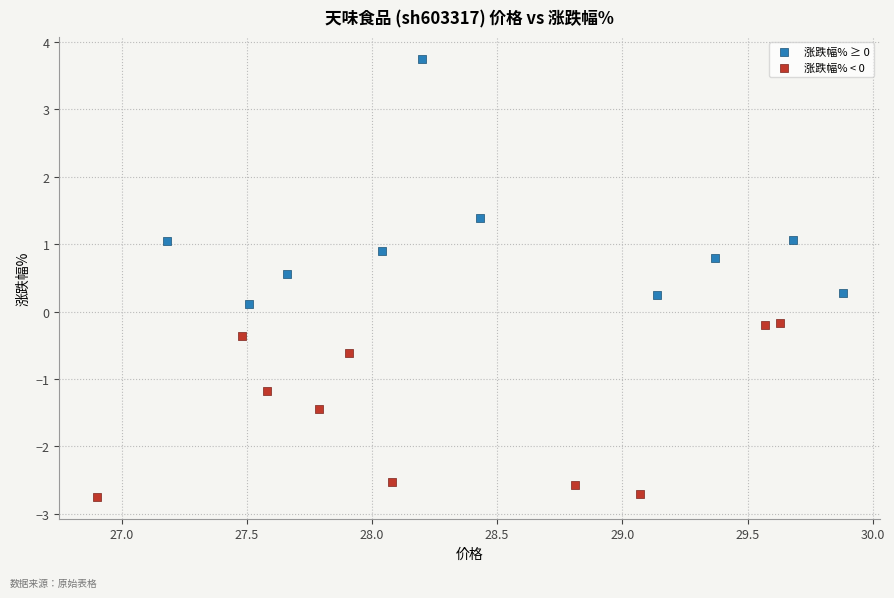

Which series reaches the maximum Y coordinate?

涨跌幅% ≥ 0